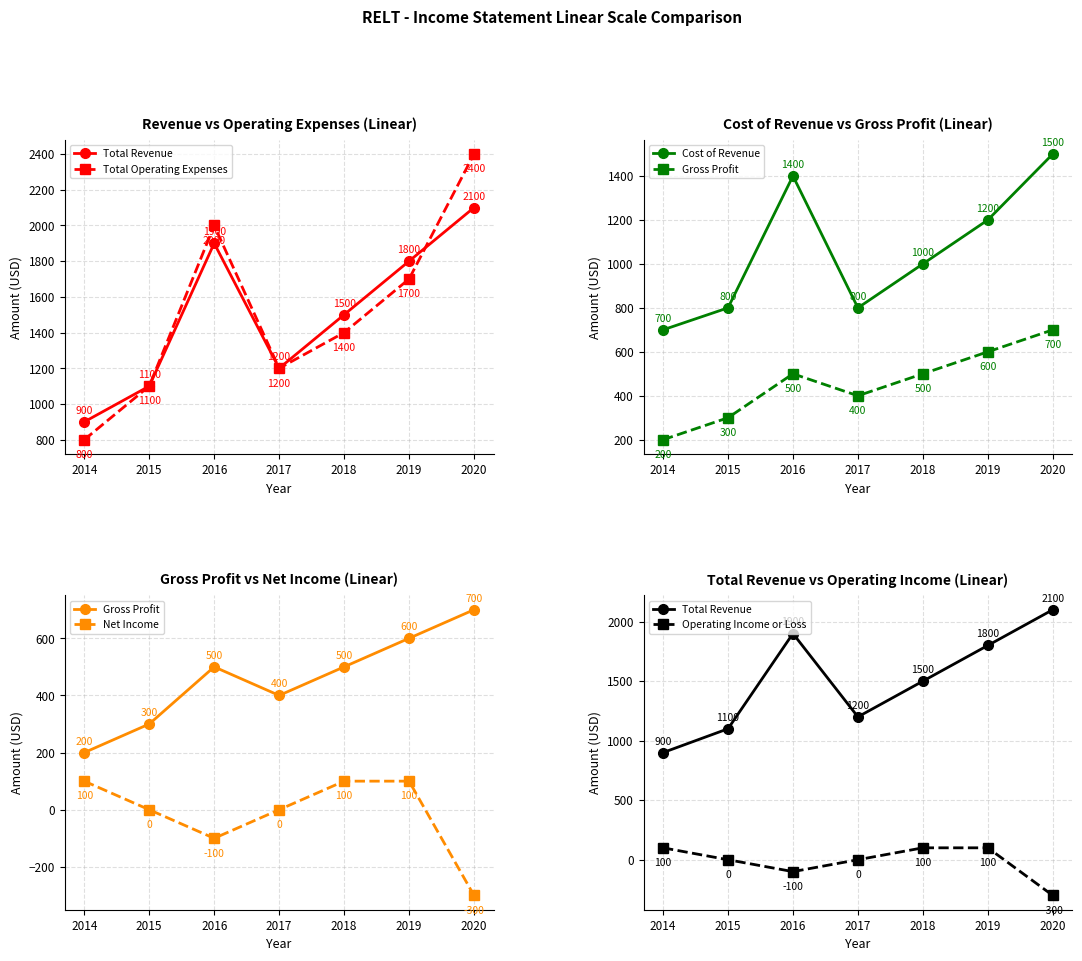

How many data points in Gross Profit are above 500?

2